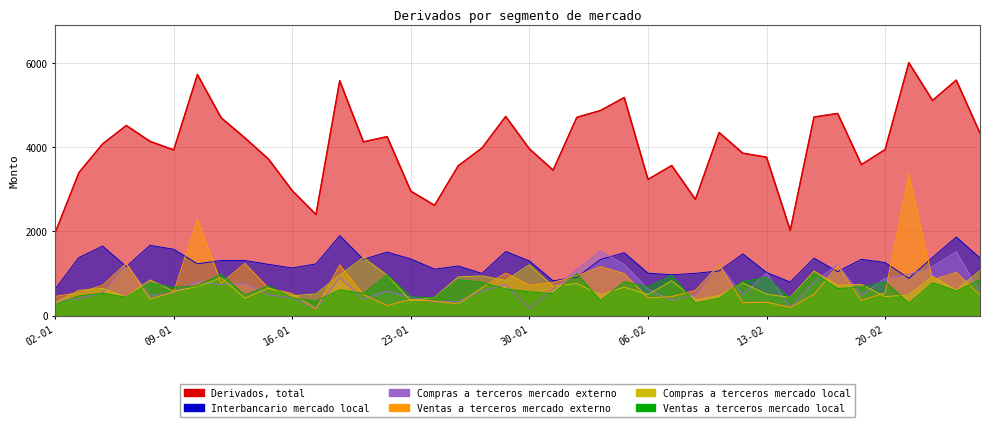

True or false: Compras a terceros mercado externo has a value of 333 at 27-01.

True